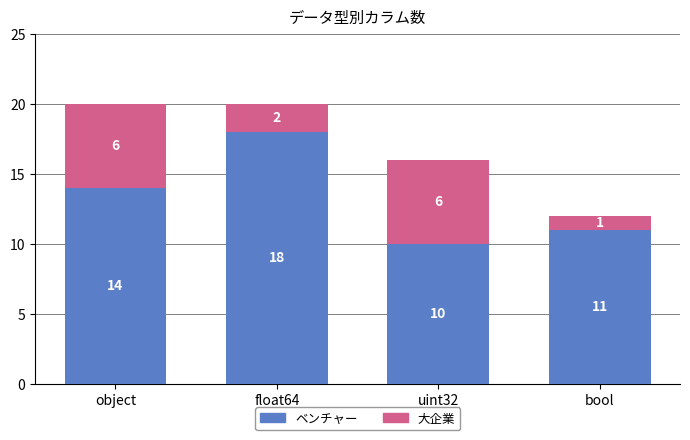

The value of ベンチャー at uint32 is 10. True or false?

True